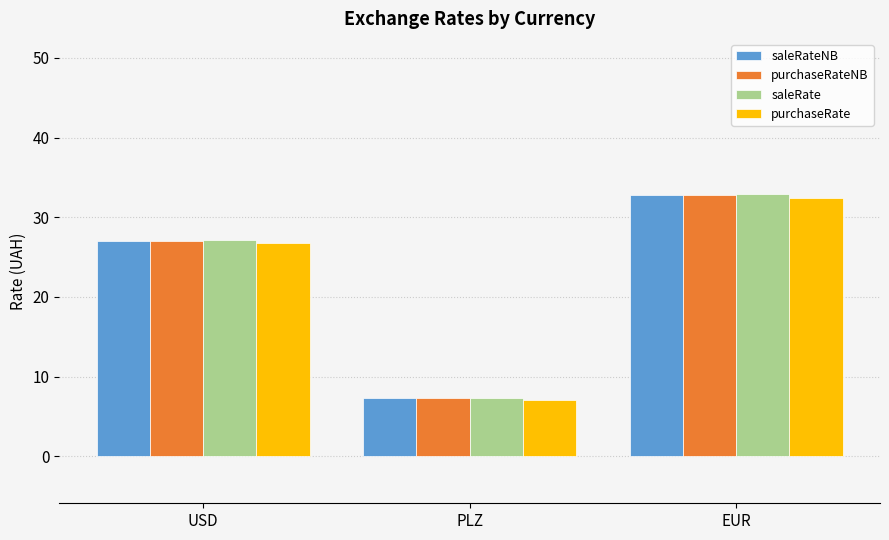

Rank the categories by purchaseRateNB value from lowest to highest.

PLZ, USD, EUR